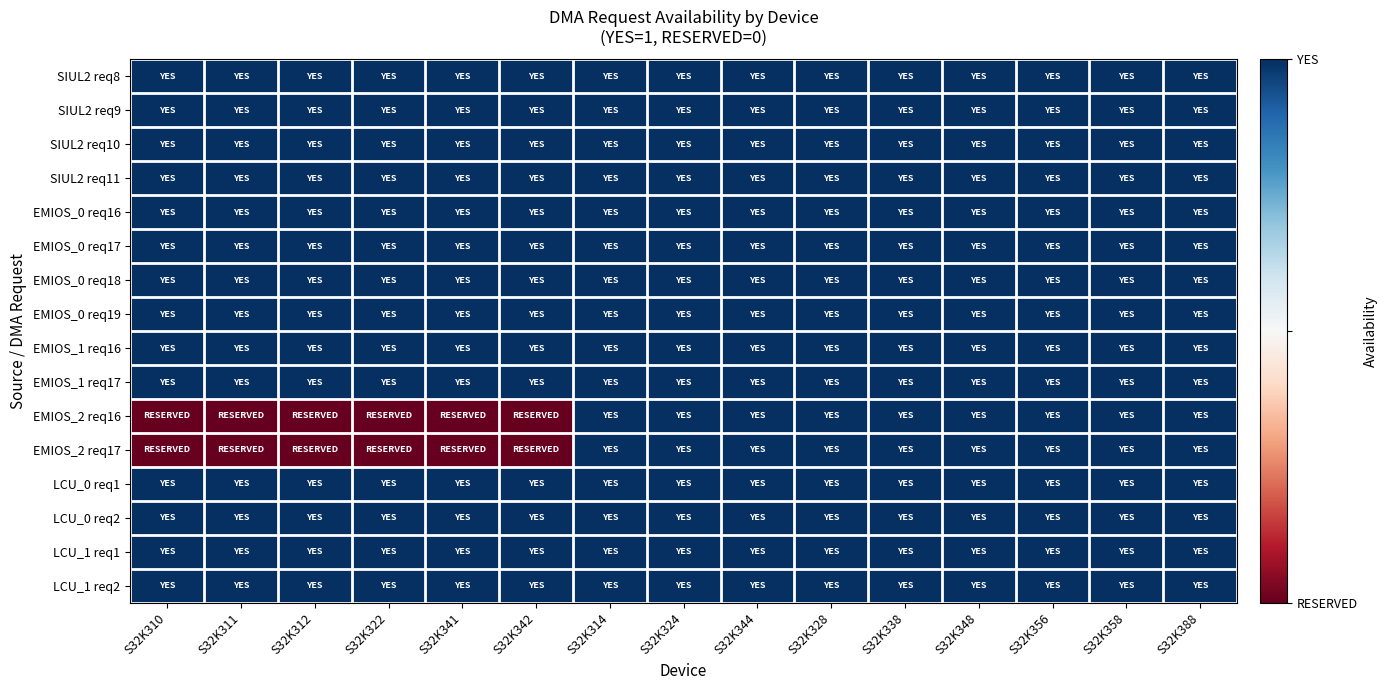

Reading left to right, transcribe all the data shown in this chart.

SIUL2 req8: S32K310=1	S32K311=1	S32K312=1	S32K322=1	S32K341=1	S32K342=1	S32K314=1	S32K324=1	S32K344=1	S32K328=1	S32K338=1	S32K348=1	S32K356=1	S32K358=1	S32K388=1
SIUL2 req9: S32K310=1	S32K311=1	S32K312=1	S32K322=1	S32K341=1	S32K342=1	S32K314=1	S32K324=1	S32K344=1	S32K328=1	S32K338=1	S32K348=1	S32K356=1	S32K358=1	S32K388=1
SIUL2 req10: S32K310=1	S32K311=1	S32K312=1	S32K322=1	S32K341=1	S32K342=1	S32K314=1	S32K324=1	S32K344=1	S32K328=1	S32K338=1	S32K348=1	S32K356=1	S32K358=1	S32K388=1
SIUL2 req11: S32K310=1	S32K311=1	S32K312=1	S32K322=1	S32K341=1	S32K342=1	S32K314=1	S32K324=1	S32K344=1	S32K328=1	S32K338=1	S32K348=1	S32K356=1	S32K358=1	S32K388=1
EMIOS_0 req16: S32K310=1	S32K311=1	S32K312=1	S32K322=1	S32K341=1	S32K342=1	S32K314=1	S32K324=1	S32K344=1	S32K328=1	S32K338=1	S32K348=1	S32K356=1	S32K358=1	S32K388=1
EMIOS_0 req17: S32K310=1	S32K311=1	S32K312=1	S32K322=1	S32K341=1	S32K342=1	S32K314=1	S32K324=1	S32K344=1	S32K328=1	S32K338=1	S32K348=1	S32K356=1	S32K358=1	S32K388=1
EMIOS_0 req18: S32K310=1	S32K311=1	S32K312=1	S32K322=1	S32K341=1	S32K342=1	S32K314=1	S32K324=1	S32K344=1	S32K328=1	S32K338=1	S32K348=1	S32K356=1	S32K358=1	S32K388=1
EMIOS_0 req19: S32K310=1	S32K311=1	S32K312=1	S32K322=1	S32K341=1	S32K342=1	S32K314=1	S32K324=1	S32K344=1	S32K328=1	S32K338=1	S32K348=1	S32K356=1	S32K358=1	S32K388=1
EMIOS_1 req16: S32K310=1	S32K311=1	S32K312=1	S32K322=1	S32K341=1	S32K342=1	S32K314=1	S32K324=1	S32K344=1	S32K328=1	S32K338=1	S32K348=1	S32K356=1	S32K358=1	S32K388=1
EMIOS_1 req17: S32K310=1	S32K311=1	S32K312=1	S32K322=1	S32K341=1	S32K342=1	S32K314=1	S32K324=1	S32K344=1	S32K328=1	S32K338=1	S32K348=1	S32K356=1	S32K358=1	S32K388=1
EMIOS_2 req16: S32K310=0	S32K311=0	S32K312=0	S32K322=0	S32K341=0	S32K342=0	S32K314=1	S32K324=1	S32K344=1	S32K328=1	S32K338=1	S32K348=1	S32K356=1	S32K358=1	S32K388=1
EMIOS_2 req17: S32K310=0	S32K311=0	S32K312=0	S32K322=0	S32K341=0	S32K342=0	S32K314=1	S32K324=1	S32K344=1	S32K328=1	S32K338=1	S32K348=1	S32K356=1	S32K358=1	S32K388=1
LCU_0 req1: S32K310=1	S32K311=1	S32K312=1	S32K322=1	S32K341=1	S32K342=1	S32K314=1	S32K324=1	S32K344=1	S32K328=1	S32K338=1	S32K348=1	S32K356=1	S32K358=1	S32K388=1
LCU_0 req2: S32K310=1	S32K311=1	S32K312=1	S32K322=1	S32K341=1	S32K342=1	S32K314=1	S32K324=1	S32K344=1	S32K328=1	S32K338=1	S32K348=1	S32K356=1	S32K358=1	S32K388=1
LCU_1 req1: S32K310=1	S32K311=1	S32K312=1	S32K322=1	S32K341=1	S32K342=1	S32K314=1	S32K324=1	S32K344=1	S32K328=1	S32K338=1	S32K348=1	S32K356=1	S32K358=1	S32K388=1
LCU_1 req2: S32K310=1	S32K311=1	S32K312=1	S32K322=1	S32K341=1	S32K342=1	S32K314=1	S32K324=1	S32K344=1	S32K328=1	S32K338=1	S32K348=1	S32K356=1	S32K358=1	S32K388=1